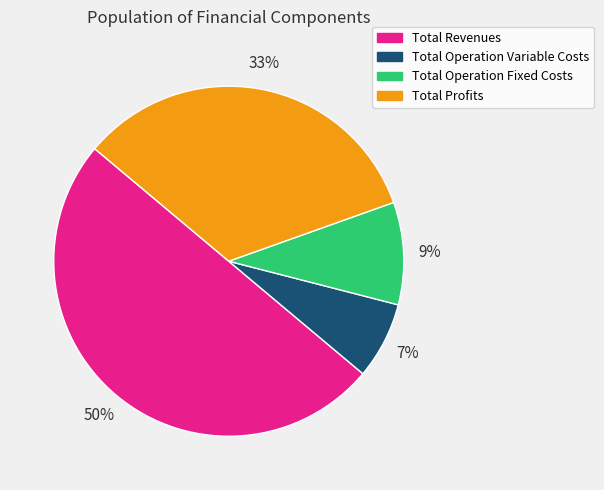

To the nearest percent, what is the average slice percentage?

25%